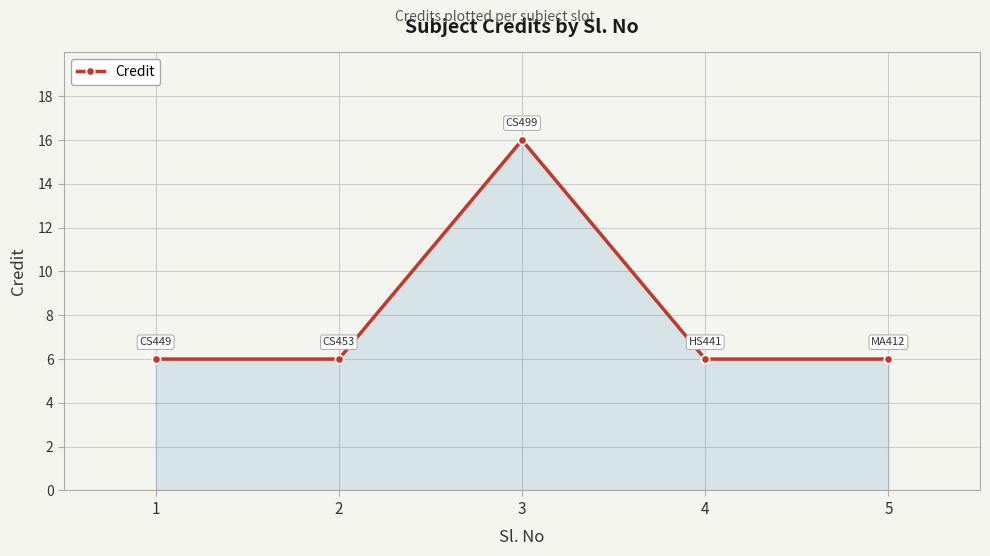

What is the value of the 1st point from the left?

6